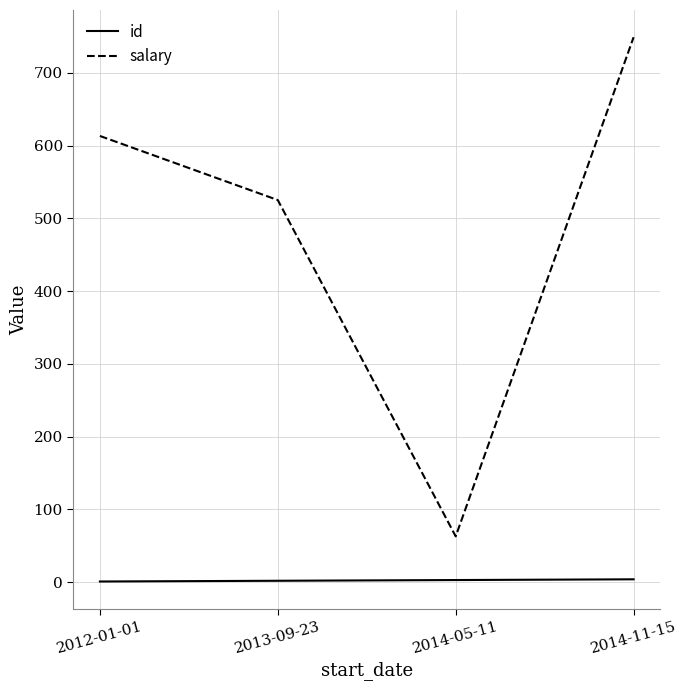

Which series has the widest spread of values?

salary